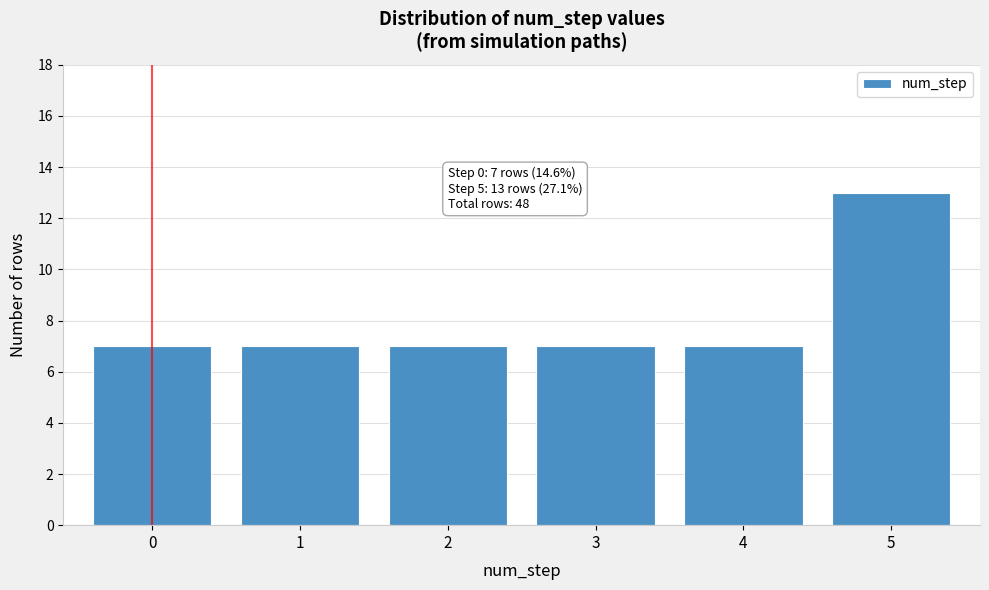

Reading left to right, transcribe all the data shown in this chart.

7	7	7	7	7	13